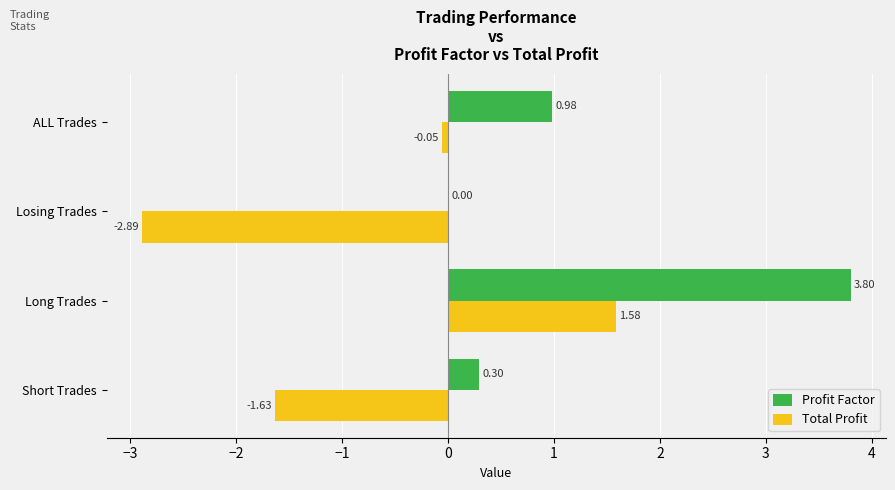

What is the sum of the Profit Factor values at Long Trades and Short Trades?

4.1